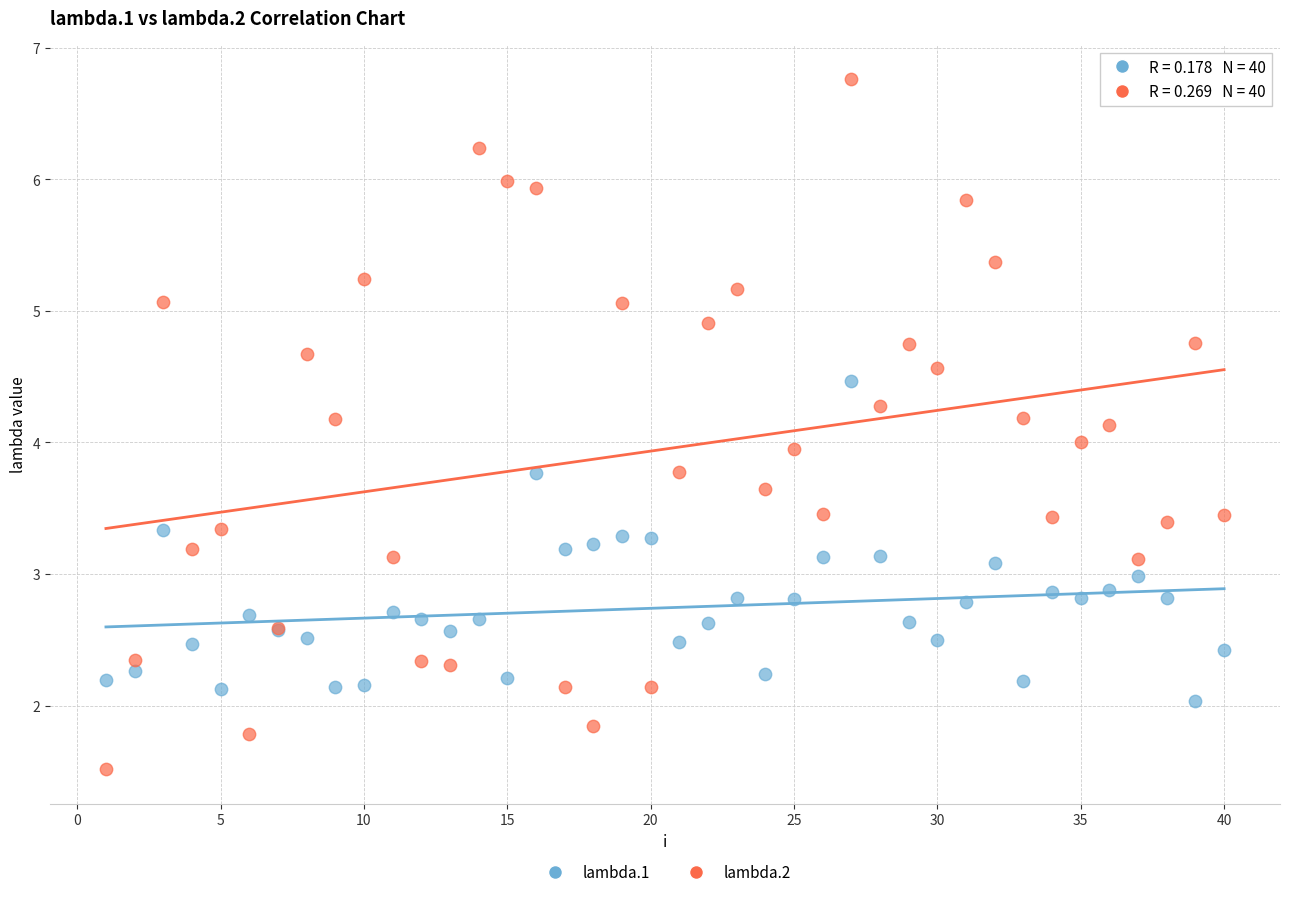

Which series contains the lowest Y value?

lambda.2